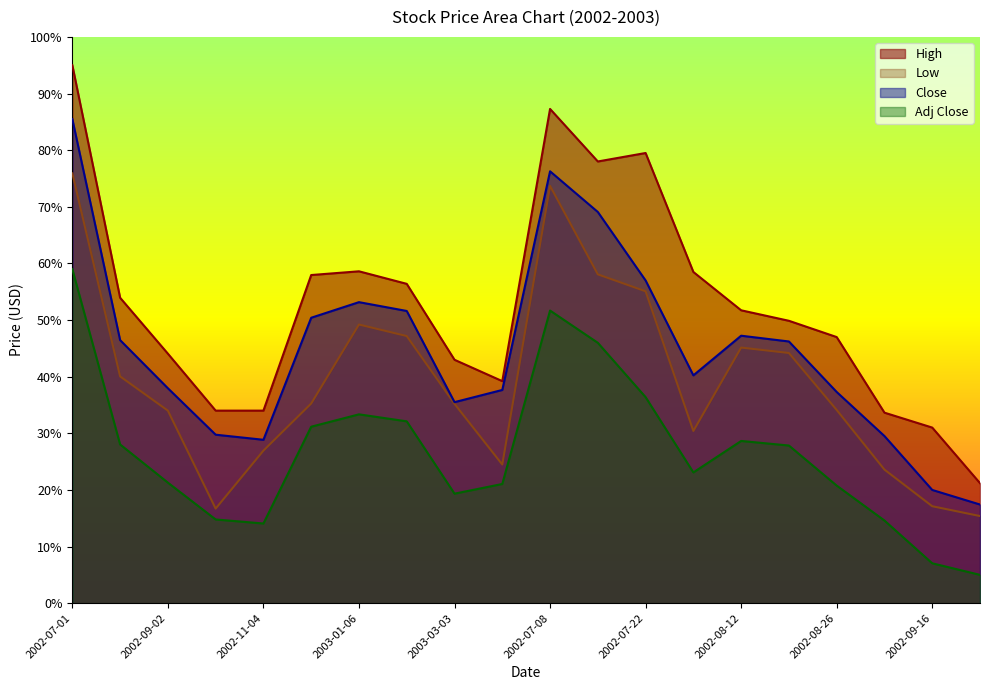

Where is the first local maximum for High?

2003-01-06